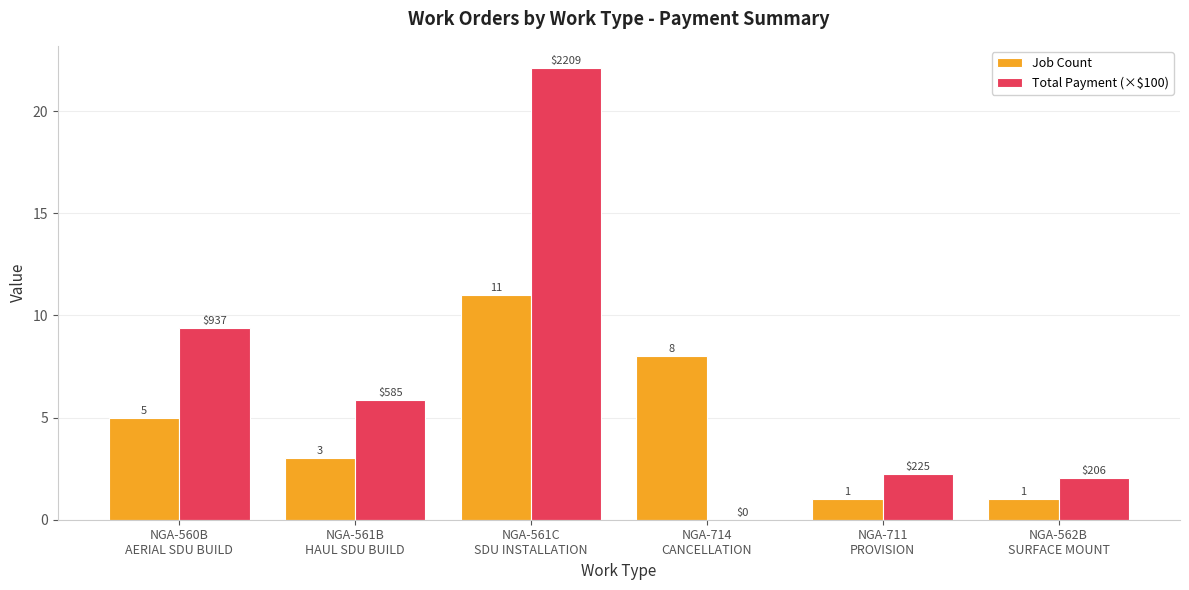

What is the sum of all Job Count values?

29.0